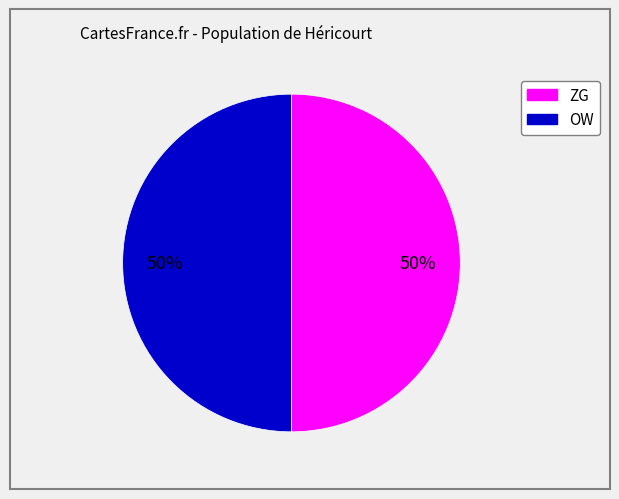

Is it true that ZG is 50% of the pie?

True